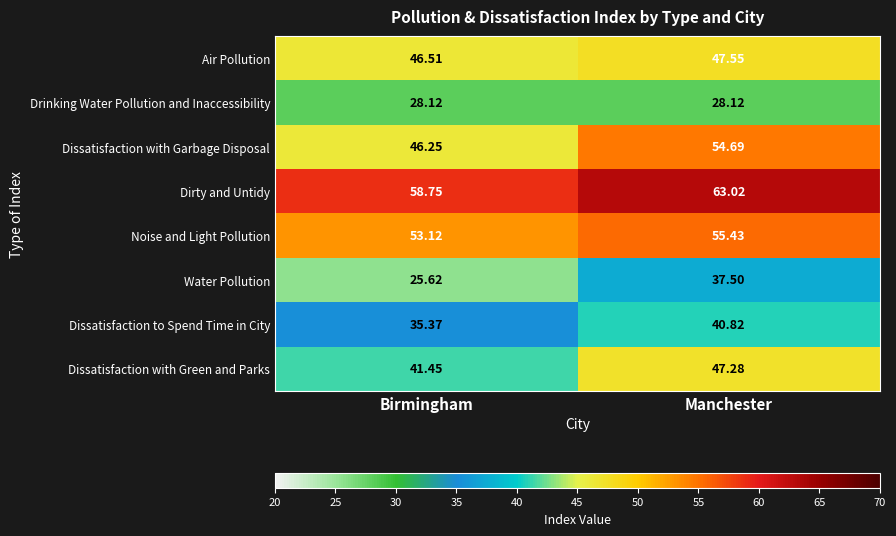

At which label is Dissatisfaction with Green and Parks closest to 44?

Birmingham